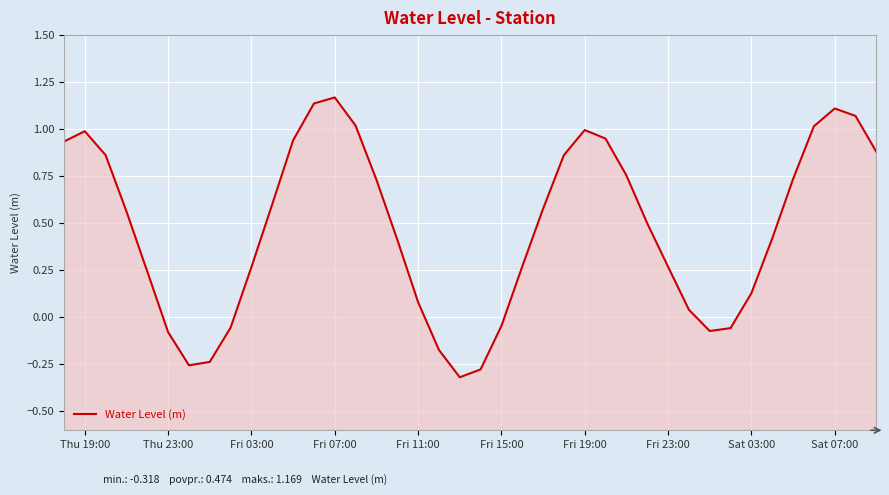

Reading left to right, list all the values displayed in this chart.

0.9	1.0	0.9	0.6	0.2	-0.1	-0.3	-0.2	-0.1	0.3	0.6	0.9	1.1	1.2	1.0	0.7	0.4	0.1	-0.2	-0.3	-0.3	-0.0	0.3	0.6	0.9	1.0	0.9	0.8	0.5	0.3	0.0	-0.1	-0.1	0.1	0.4	0.7	1.0	1.1	1.1	0.9